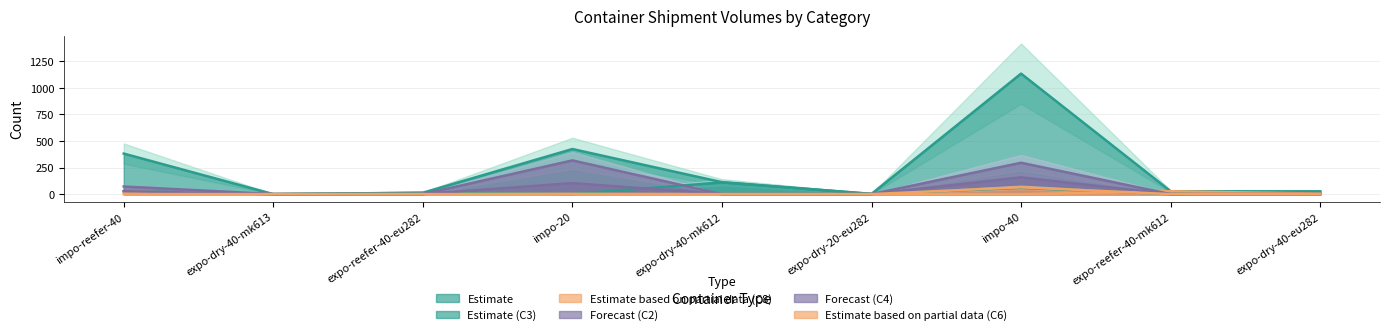

Reading left to right, extract all data points from this chart.

Total: 381	0	13	424	112	2	1133	27	26
C3: 28	0	12	1	110	2	58	0	21
C8: 24	0	1	0	0	0	0	27	5
C2: 72	0	0	104	0	0	158	0	0
C4: 27	0	0	317	0	0	295	0	0
C6: 1	0	0	2	0	0	64	0	0